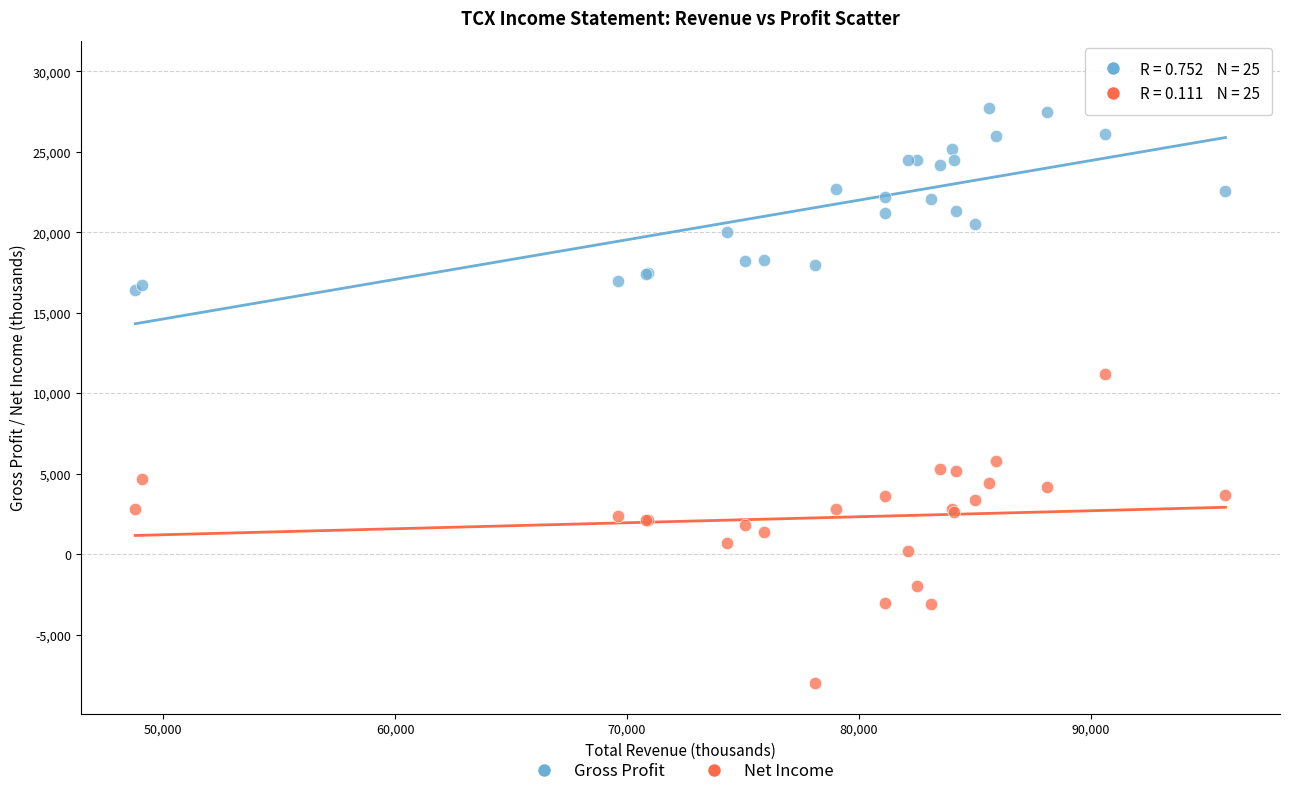

Which series reaches the minimum Y coordinate?

Net Income